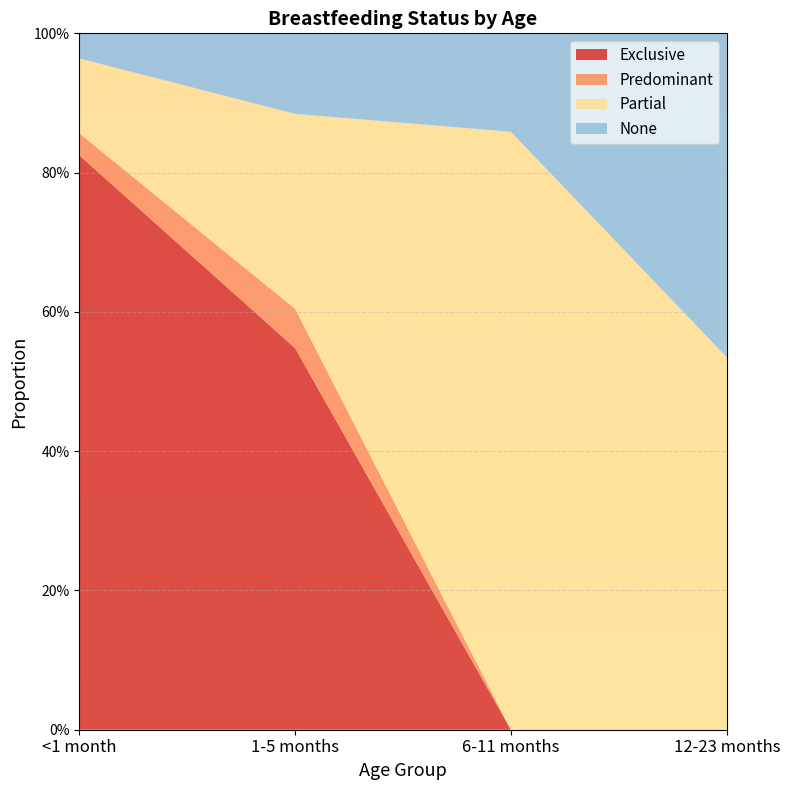

Reading right to left, list all the values displayed in this chart.

Exclusive: 0.0	0.0	0.5	0.8
Predominant: 0.0	0.0	0.1	0.0
Partial: 0.5	0.9	0.3	0.1
None: 0.5	0.1	0.1	0.0